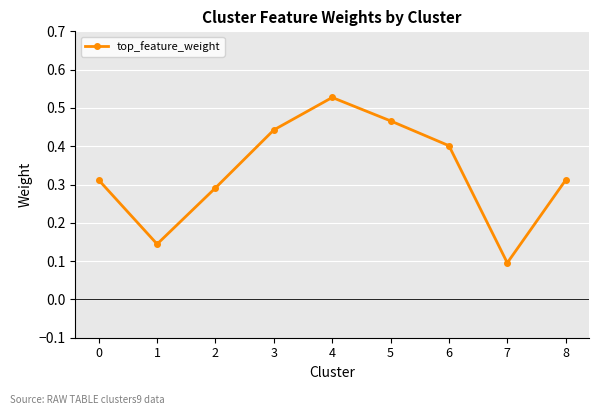

What is the sum of the values at 4 and 3?

1.0